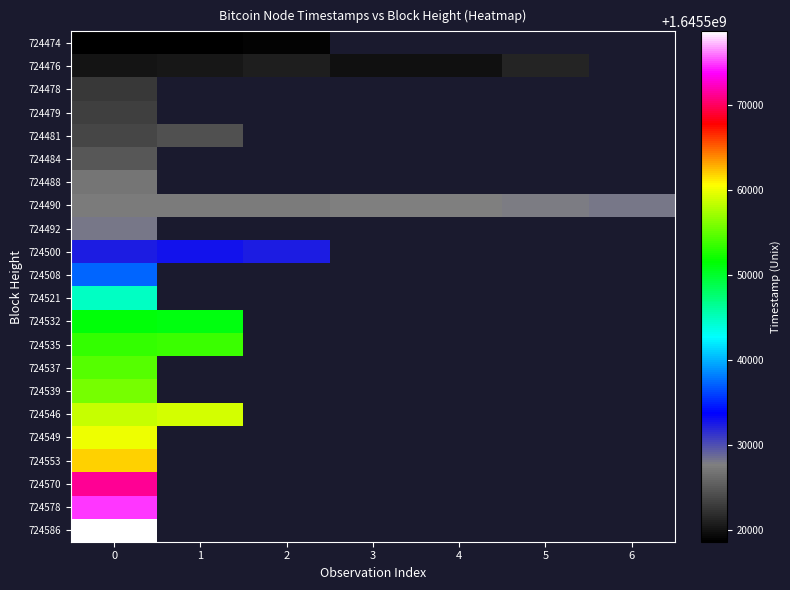

Is it true that 724490 equals 2738133254.4 at 3?

False